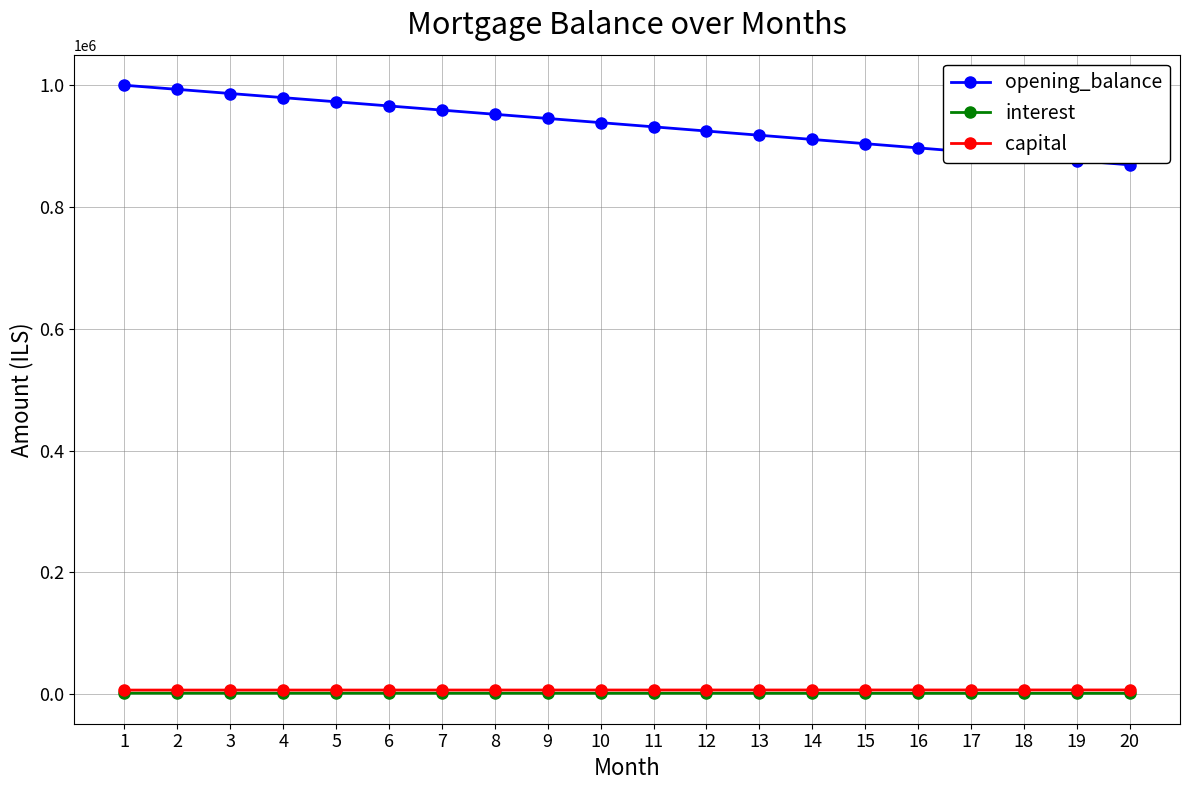

True or false: interest and capital cross at least once.

False